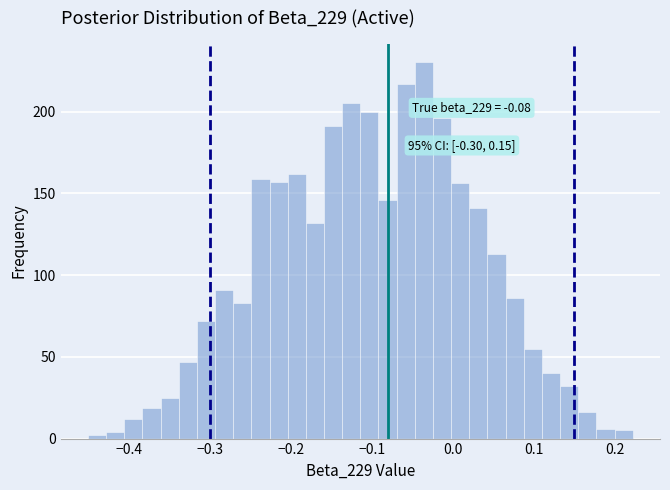

Read against the x-axis, roughly where is the centre of the tallest bar?

-0.04